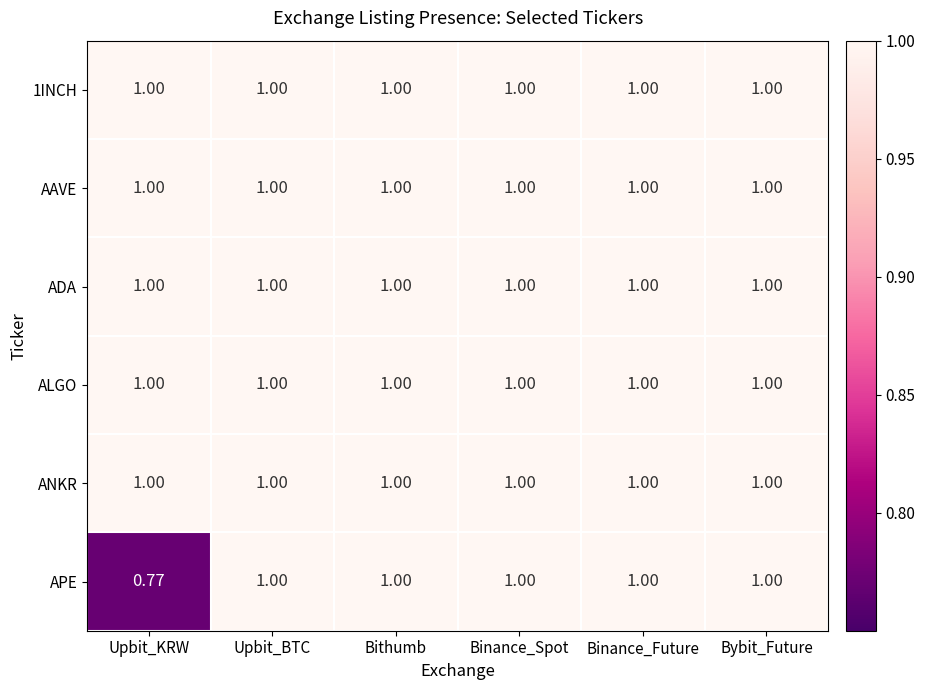

Which series has the largest range (max minus min)?

APE